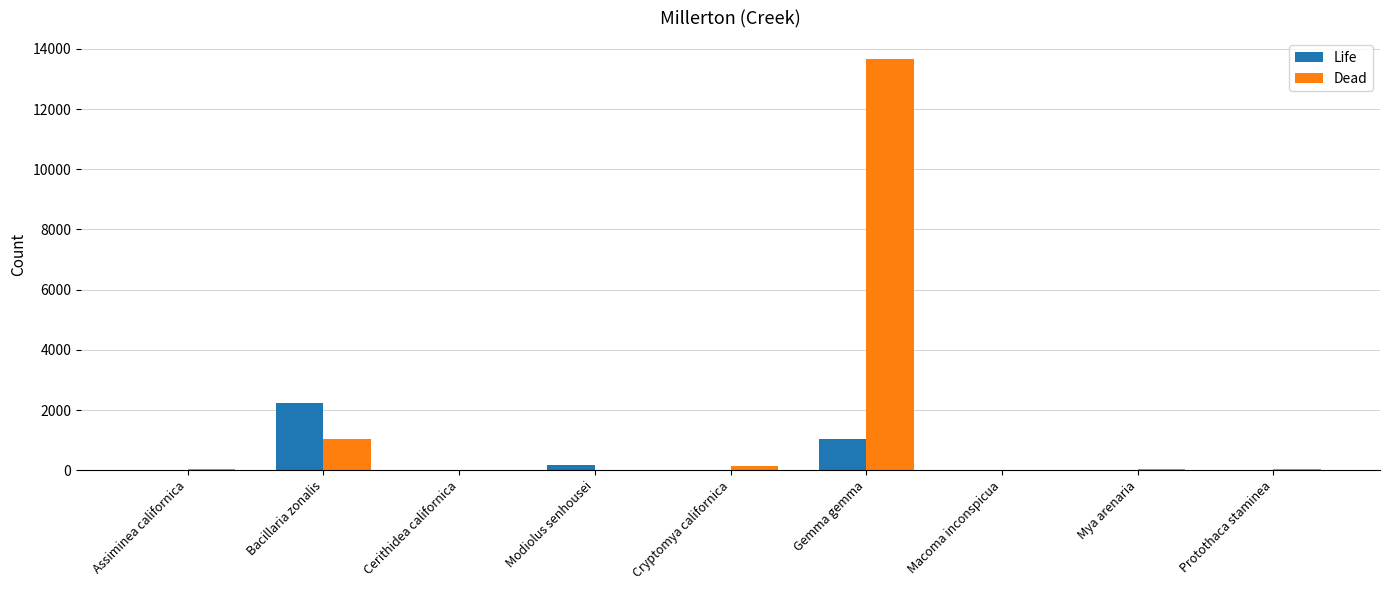

What is the greatest value displayed?

13675